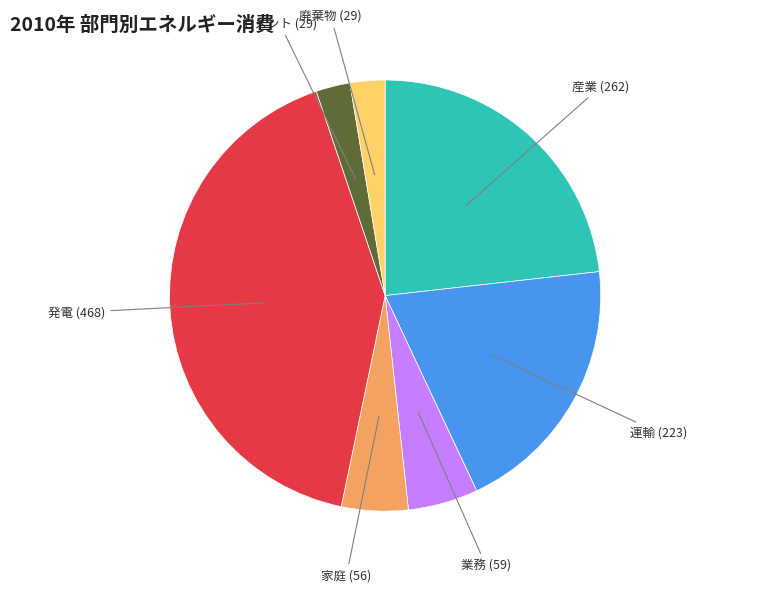

Which category has the biggest portion of the pie?

発電